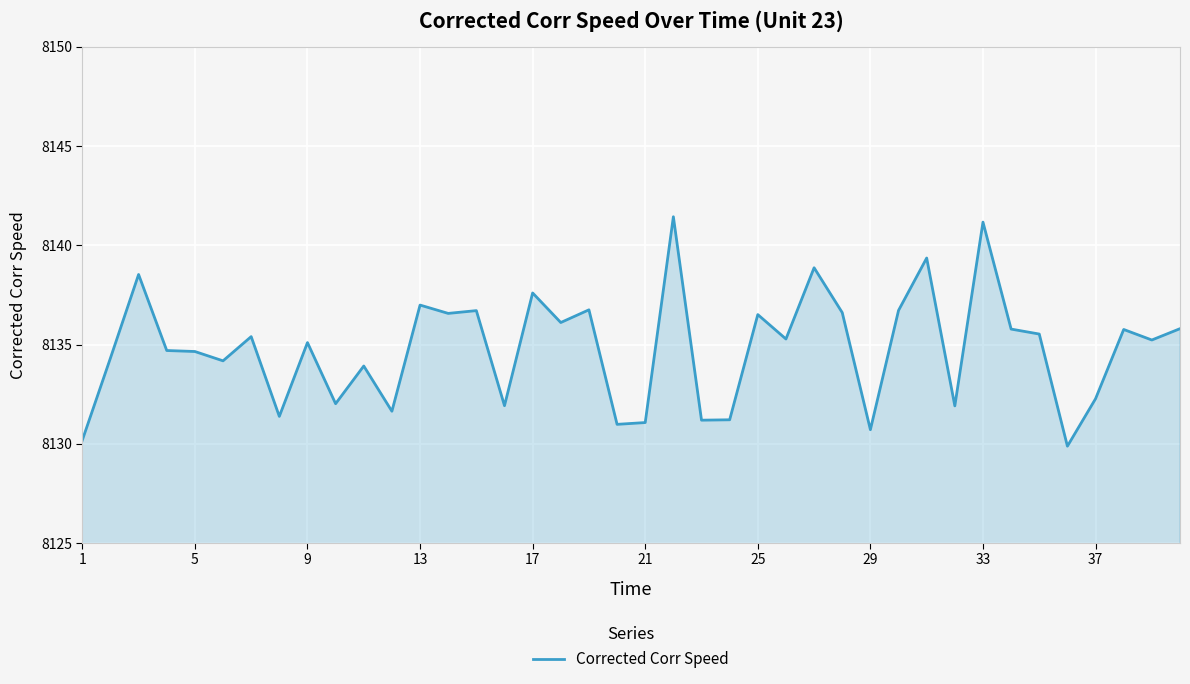

What is the greatest value displayed?

8141.4